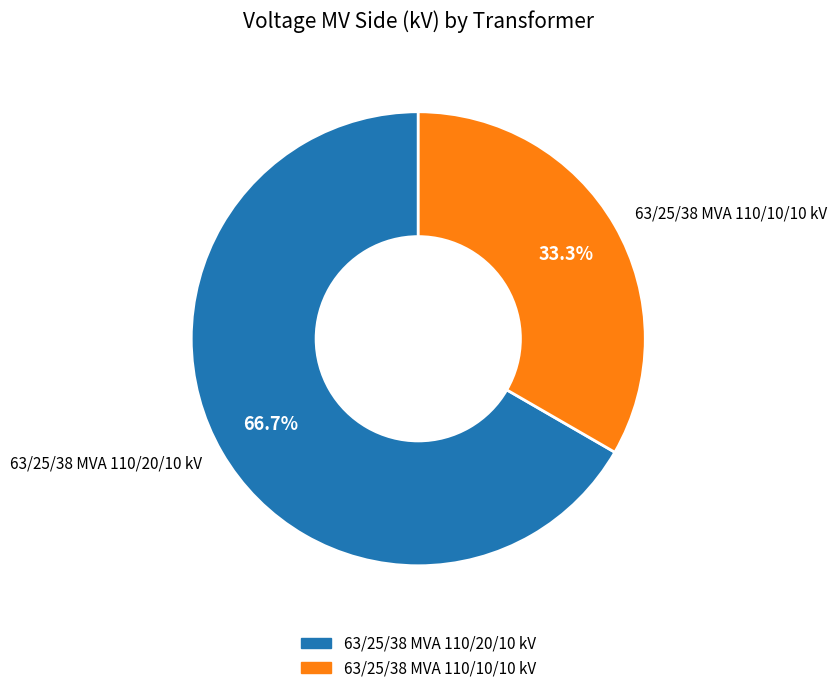

What is the ratio of the value at 63/25/38 MVA 110/10/10 kV to the value at 63/25/38 MVA 110/20/10 kV?

0.5